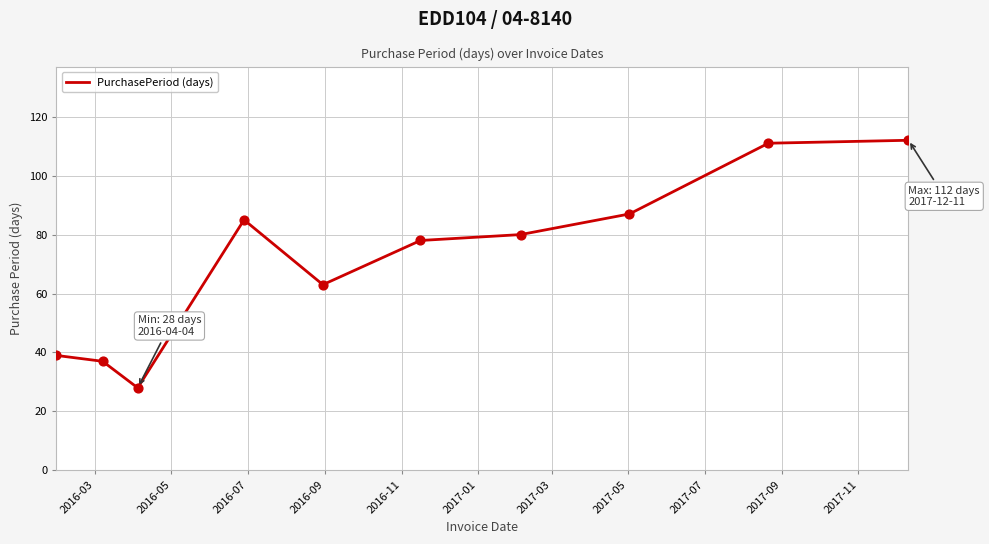

What is the difference between the maximum and minimum values?

84